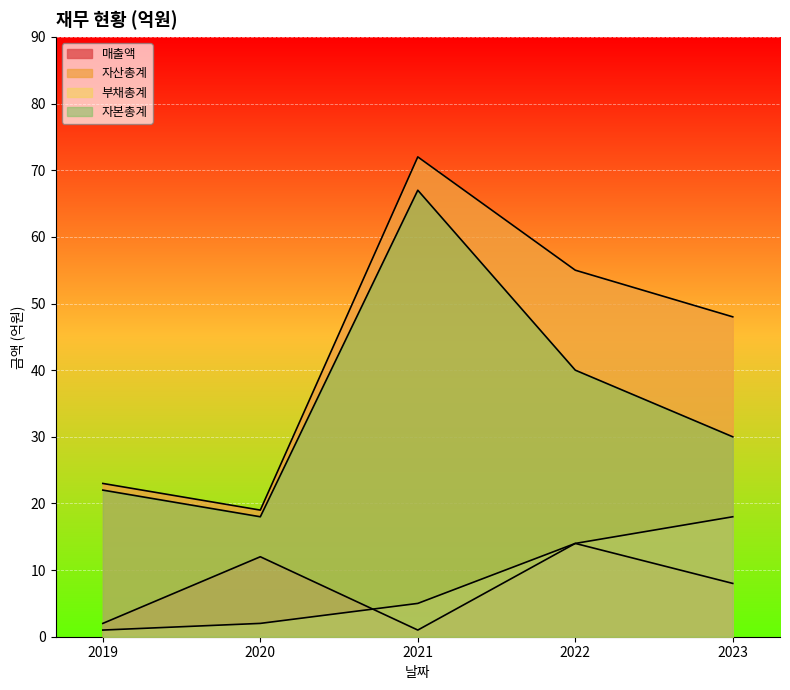

What is the maximum value shown in the chart?

72